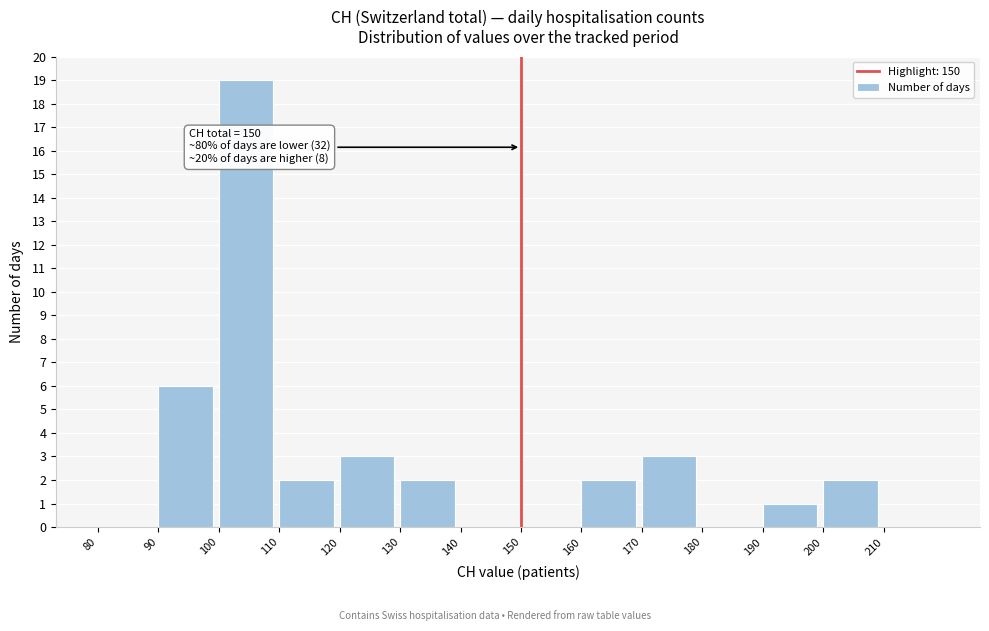

Over which range of the x-axis is the bar tallest?

100 to 110